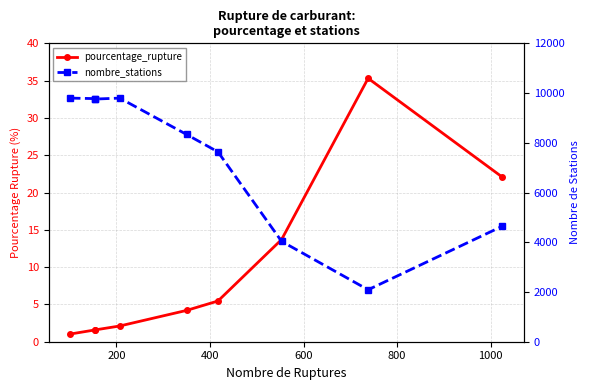

Is it true that pourcentage_rupture equals 0.5 at 400?

False